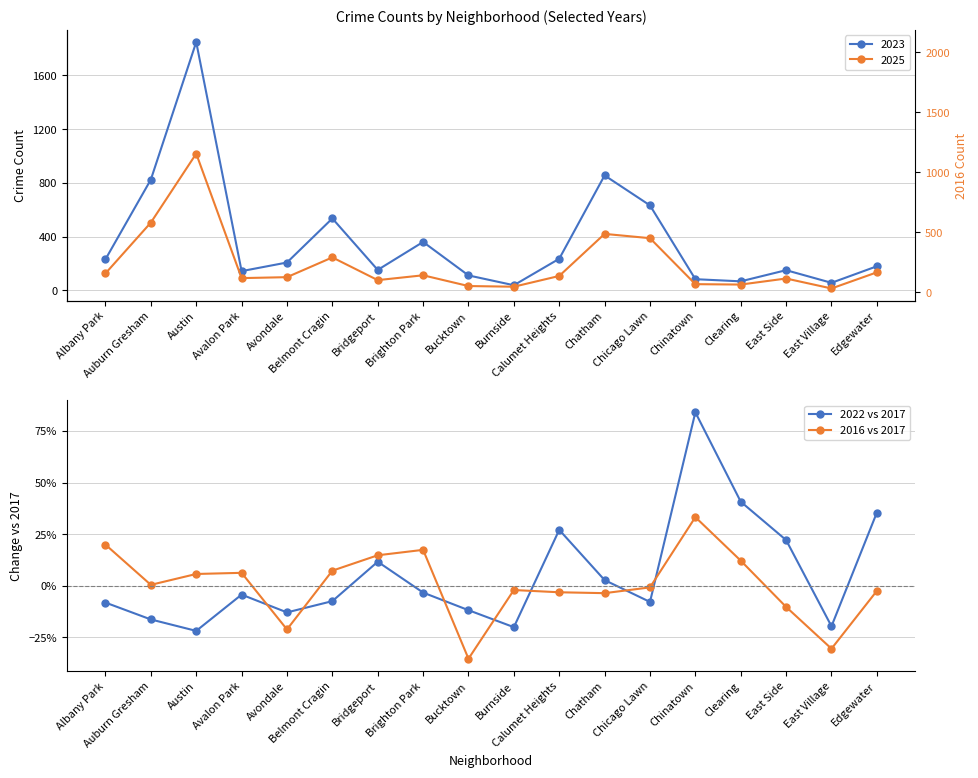

What is the maximum value for 2016 vs 2017?

0.3